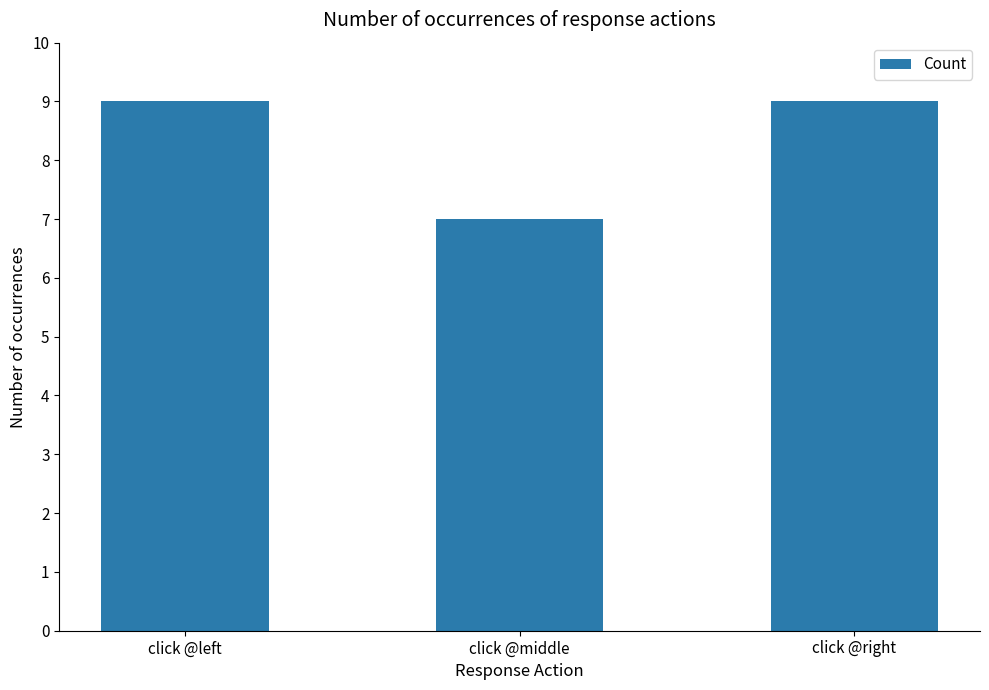

Approximately how many times larger is the value at click @middle compared to click @left?

0.8